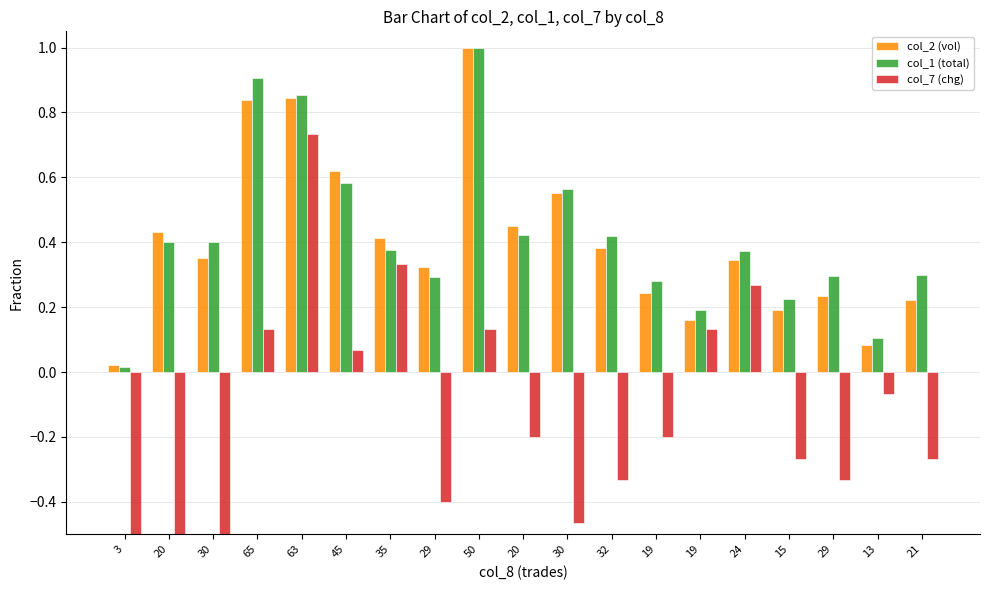

What is the label of the 10th bar from the left?

20